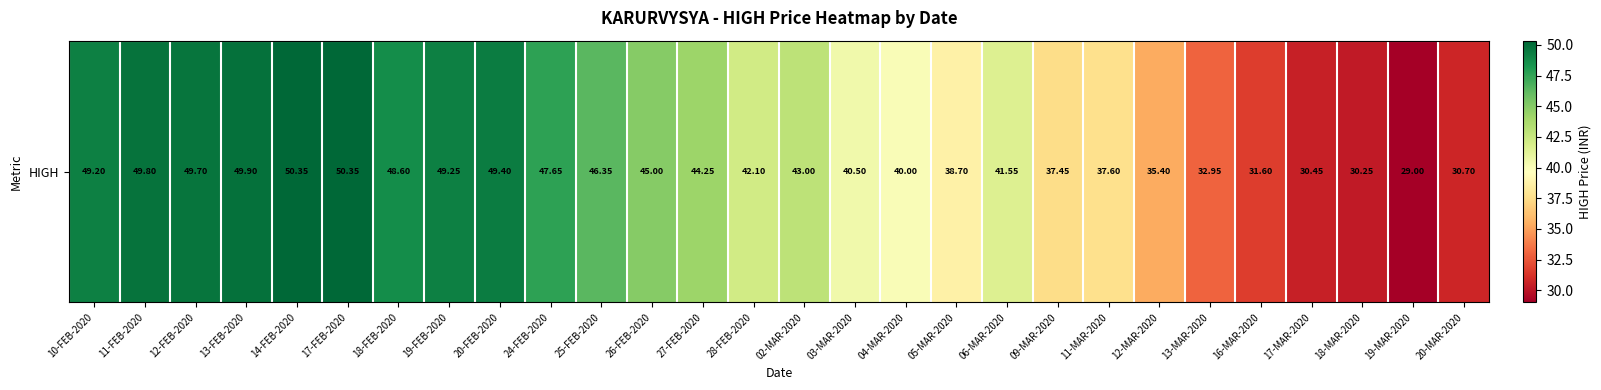

What is the sum of all values?

1171.0